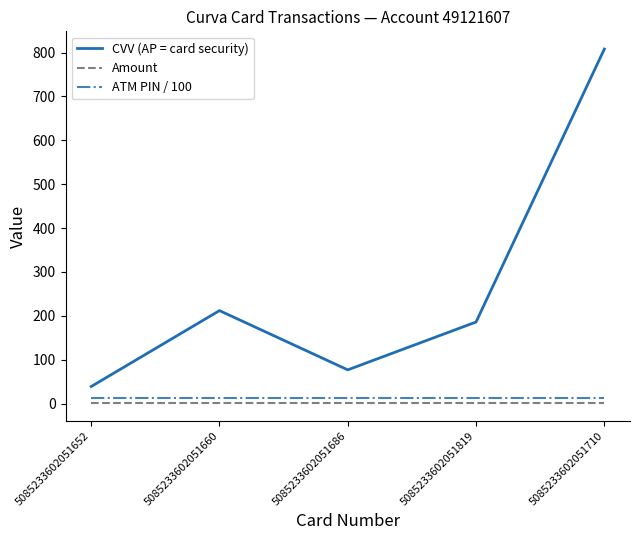

Reading right to left, transcribe all the data shown in this chart.

CVV (AP = card security): 5085233602051710=808.0	5085233602051819=186.0	5085233602051686=77.0	5085233602051660=212.0	5085233602051652=39.0
Amount: 5085233602051710=1.0	5085233602051819=1.0	5085233602051686=1.0	5085233602051660=1.0	5085233602051652=1.0
ATM PIN / 100: 5085233602051710=12.3	5085233602051819=12.3	5085233602051686=12.3	5085233602051660=12.3	5085233602051652=12.3